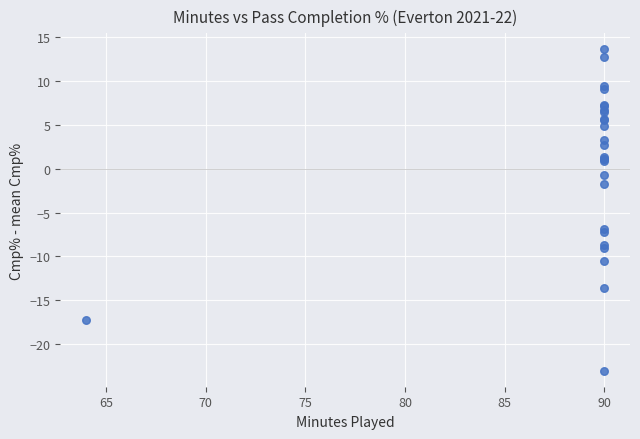

What Y value in the scatter plot is closest to -4?

-1.8